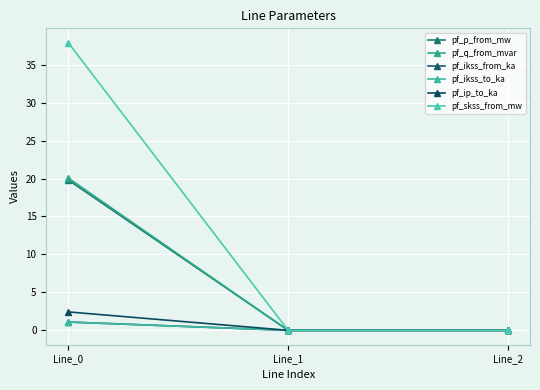

What is the maximum value for pf_q_from_mvar?

20.1